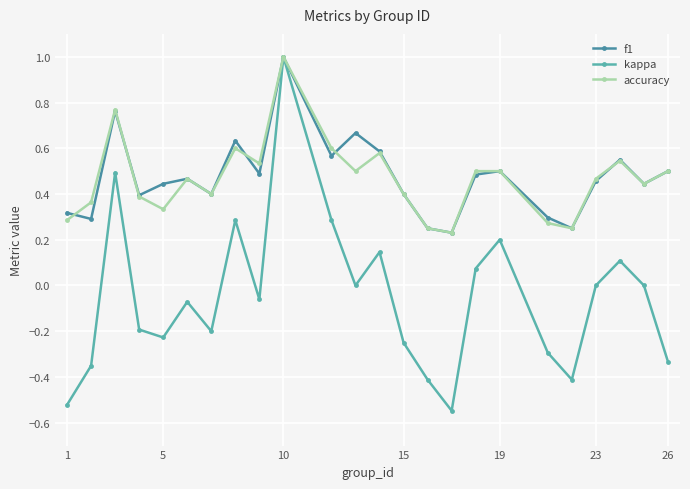

How many lines are shown in the chart?

3